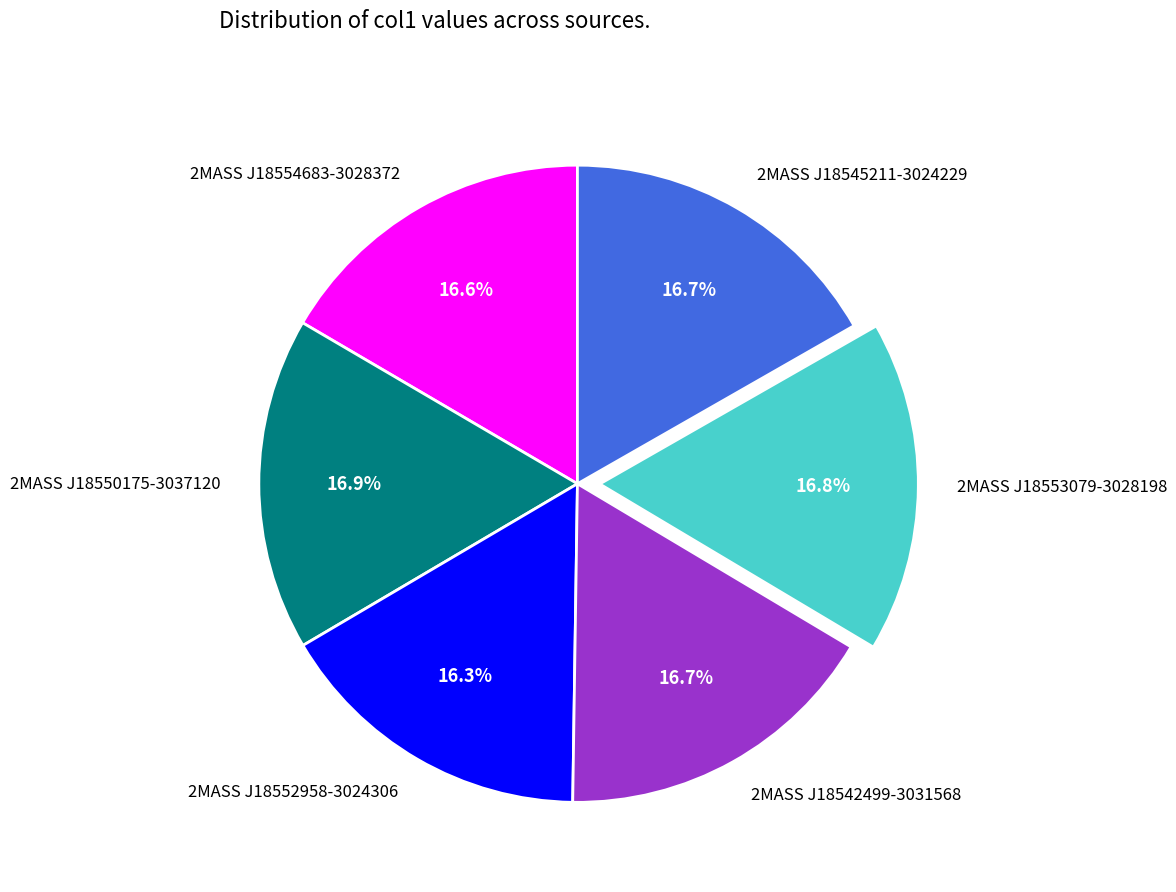

How many segments does this pie chart have?

6